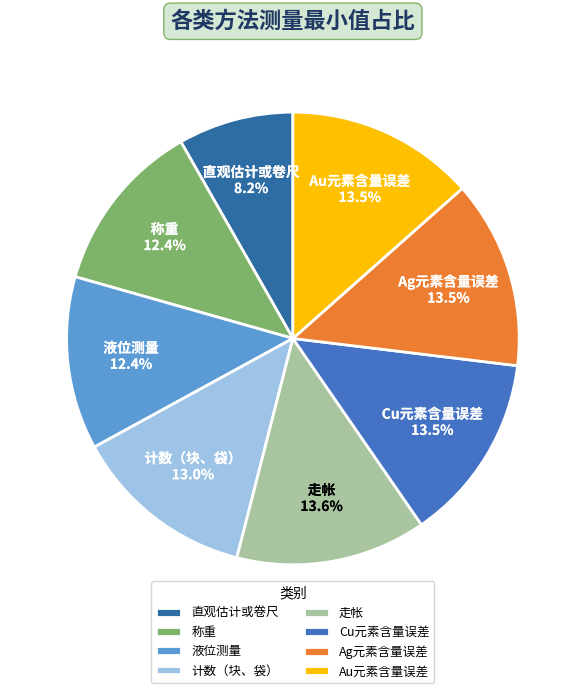

Combined, do Cu元素含量误差 and 走帐 account for over 50%?

No